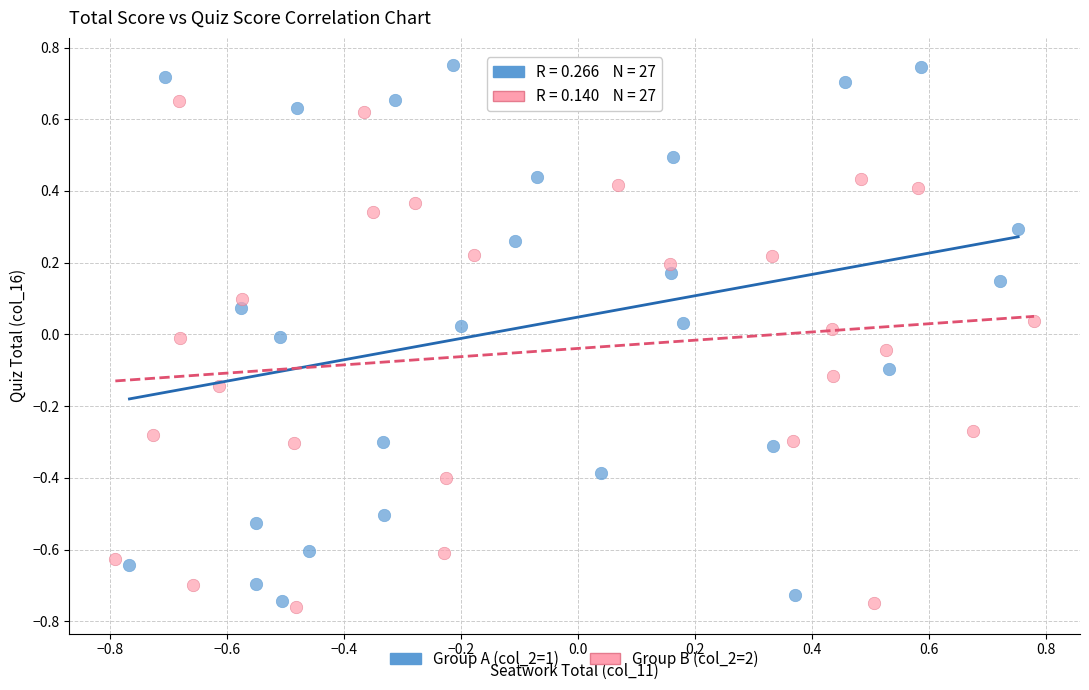

Which series reaches the maximum Y coordinate?

Group A (col_2=1)